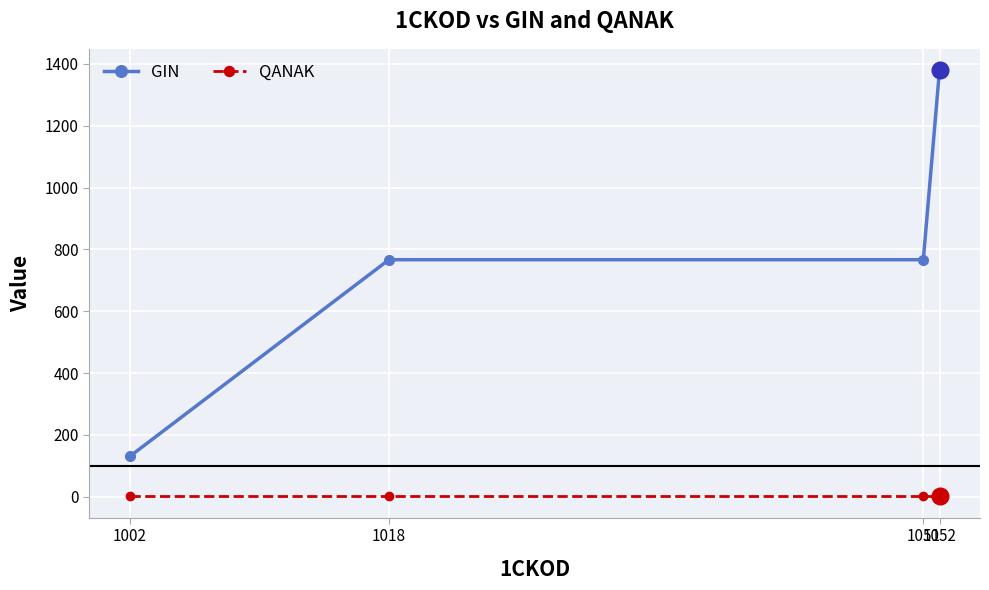

What is the total value across all series at 1051?

767.7